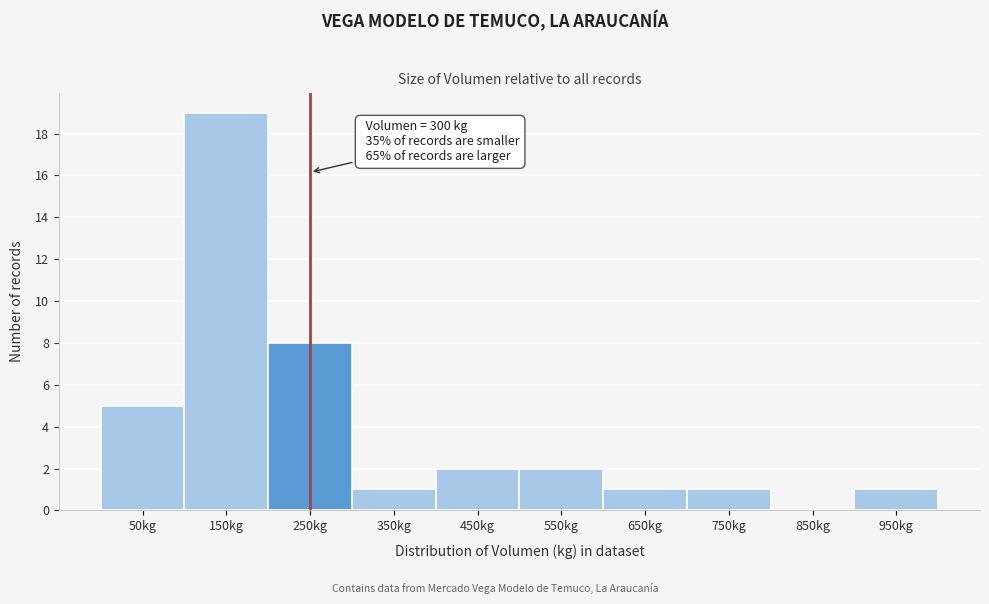

Reading right to left, extract all data points from this chart.

950kg=1	850kg=0	750kg=1	650kg=1	550kg=2	450kg=2	350kg=1	250kg=8	150kg=19	50kg=5